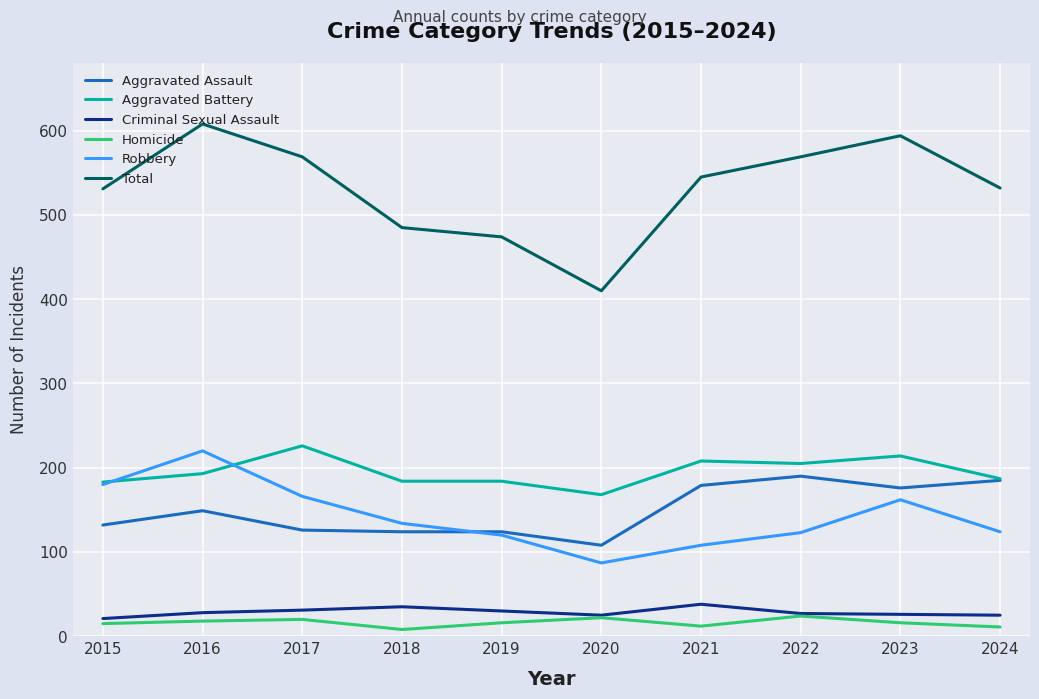

Where is the first local maximum for Aggravated Battery?

2017